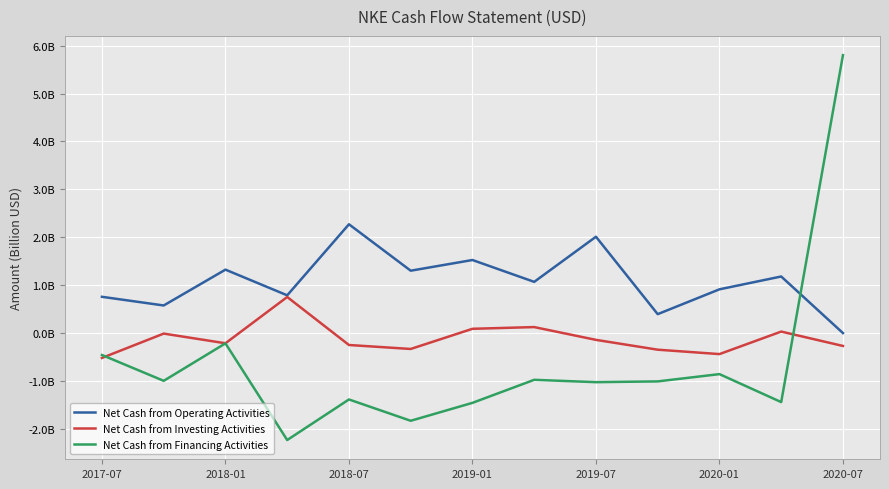

Is this an area chart (filled region under the line)?

No